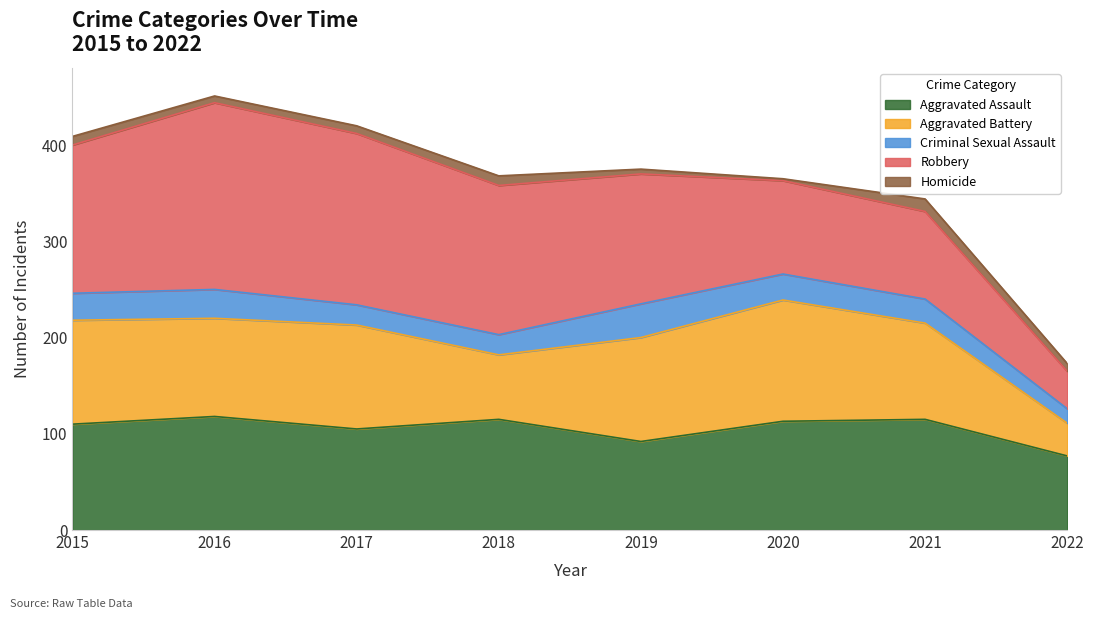

At which label does Homicide first exceed 8?

2015